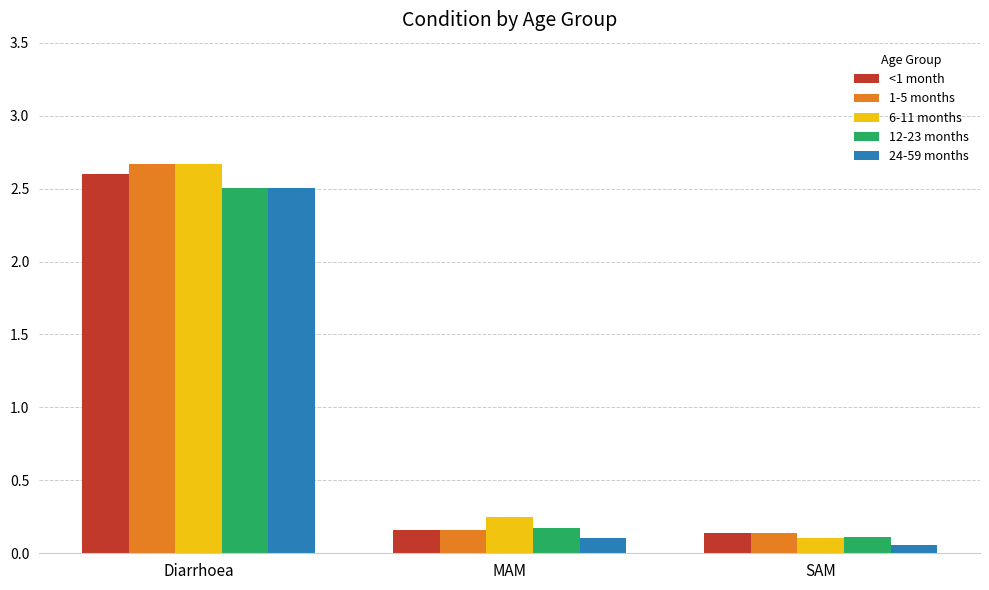

At how many categories does at least one series exceed 2?

1